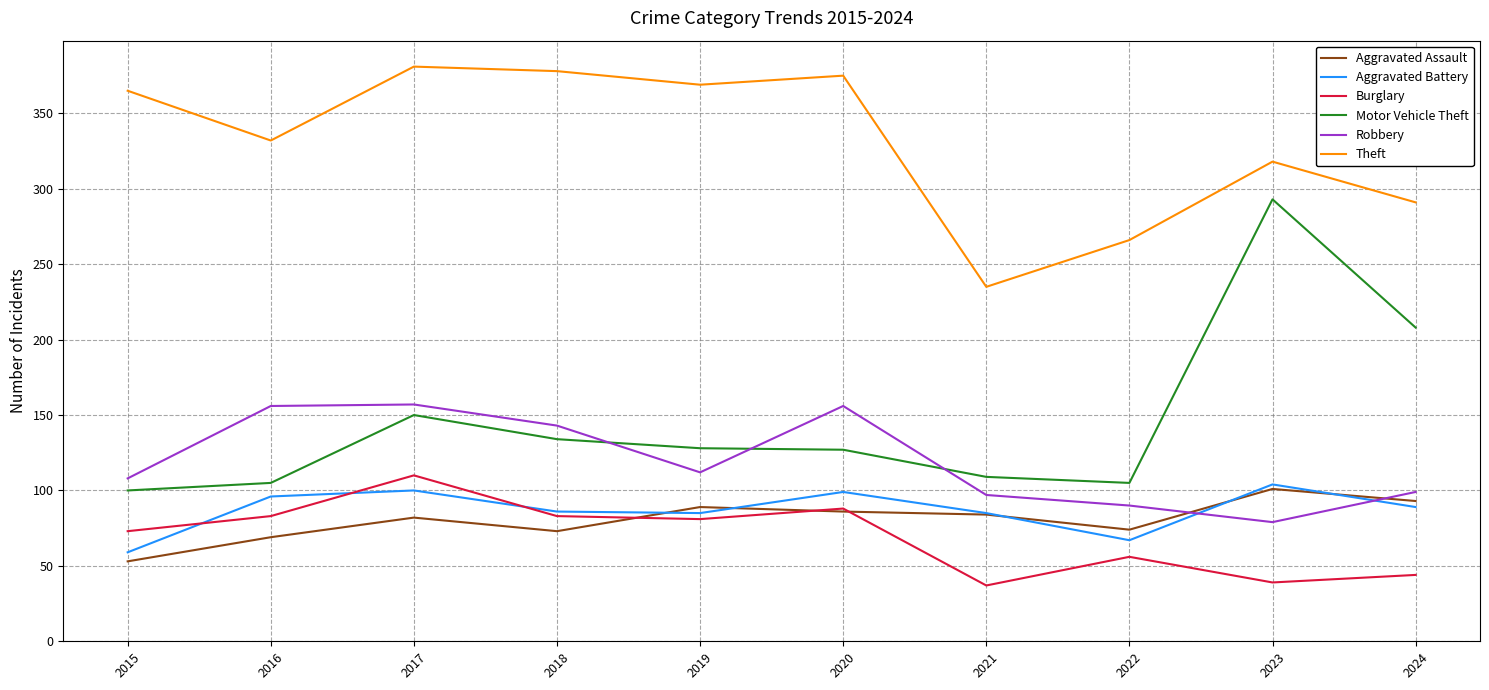

In Aggravated Battery, how many points are higher than both neighbors (excluding endpoints)?

3